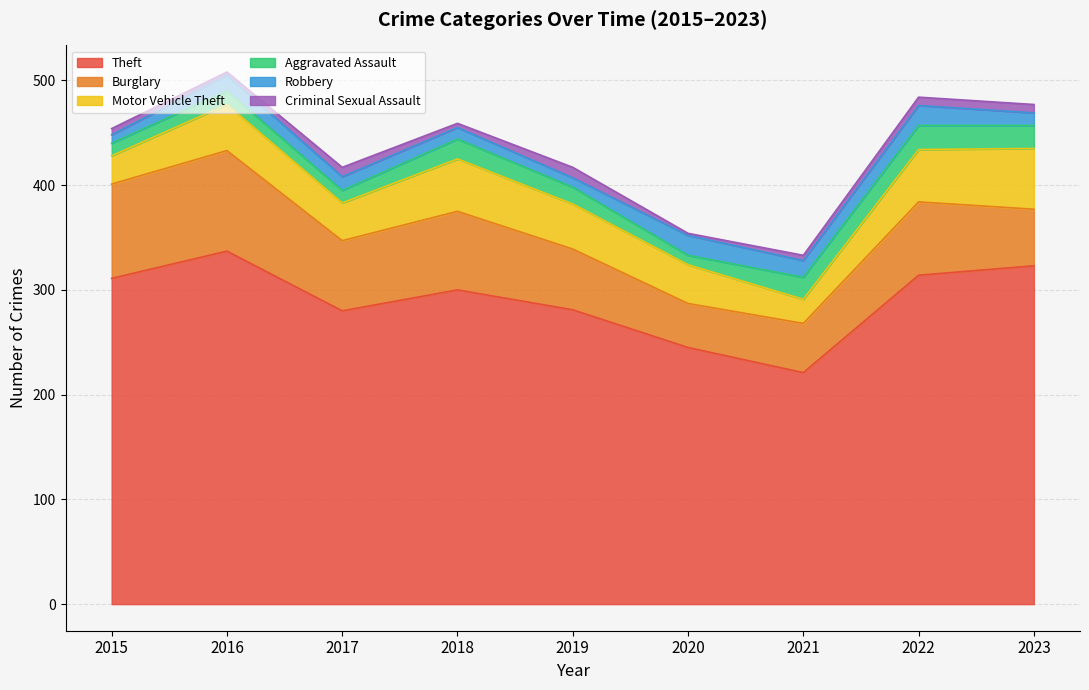

At which label is Burglary closest to 69?

2022